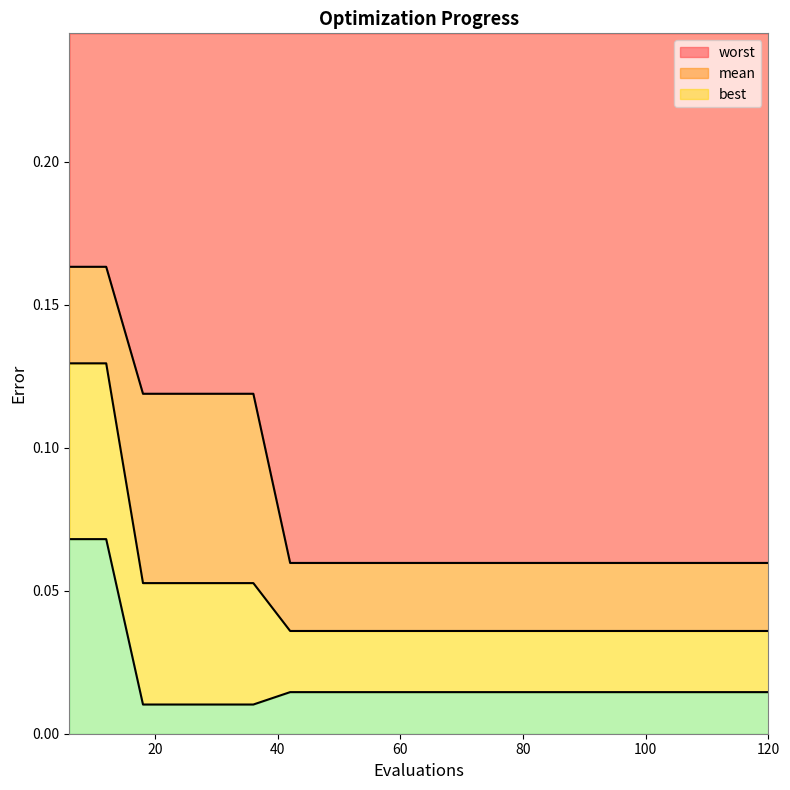

Between 84 and 96, which series saw the biggest shift?

mean